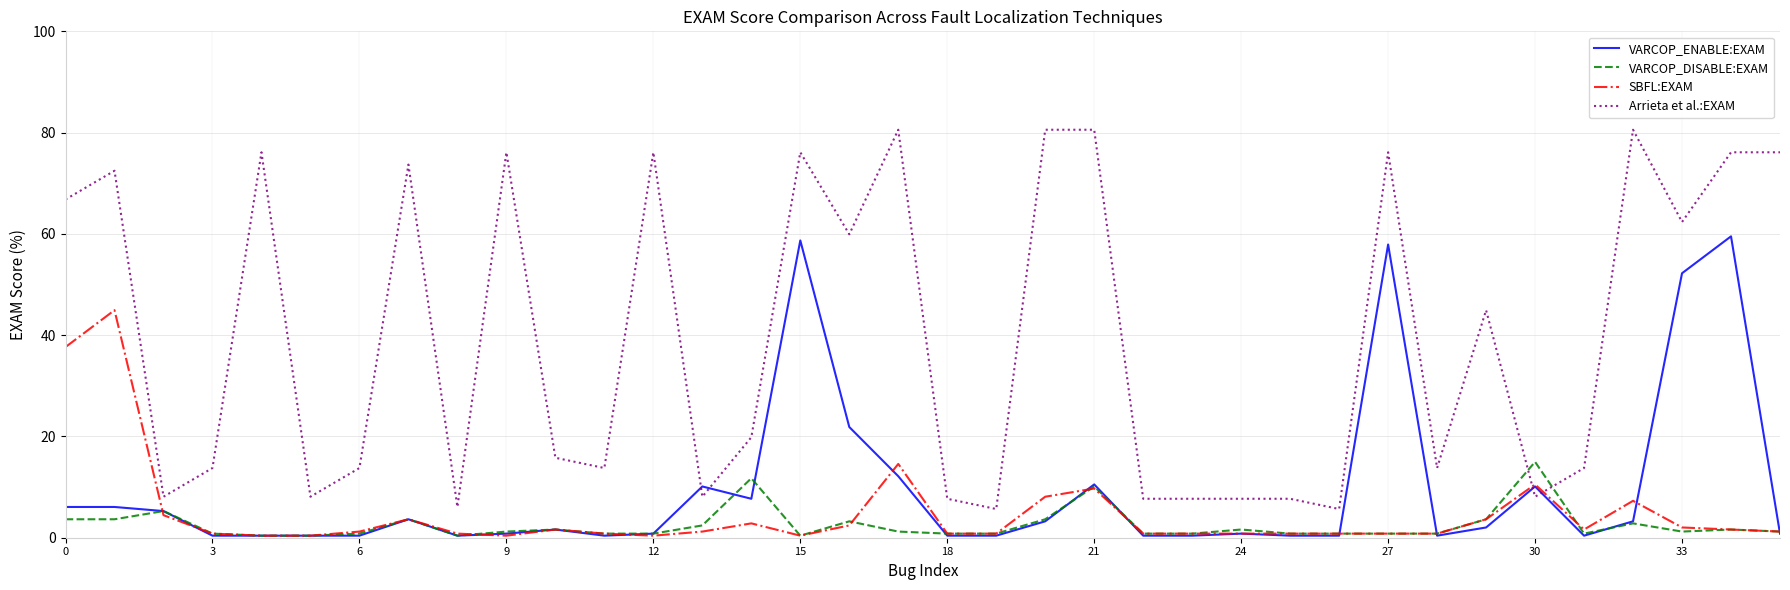

List the series in order of their peak value, lowest first.

VARCOP_DISABLE:EXAM, SBFL:EXAM, VARCOP_ENABLE:EXAM, Arrieta et al.:EXAM